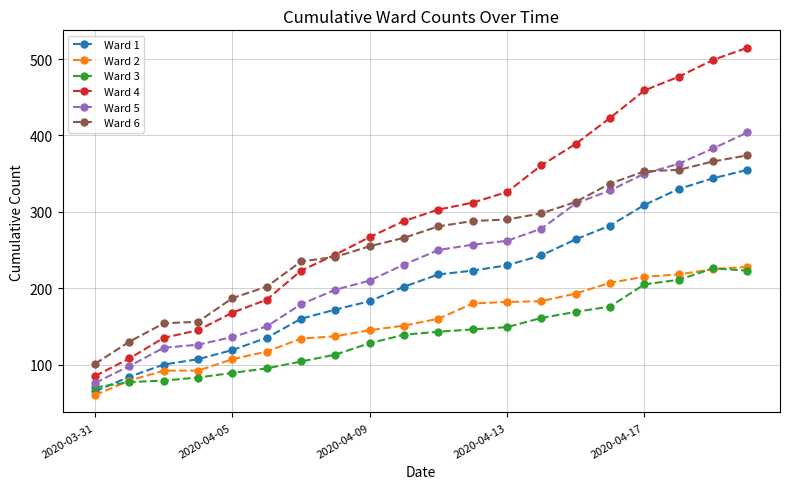

What is the lowest value of the Ward 2 series?

60